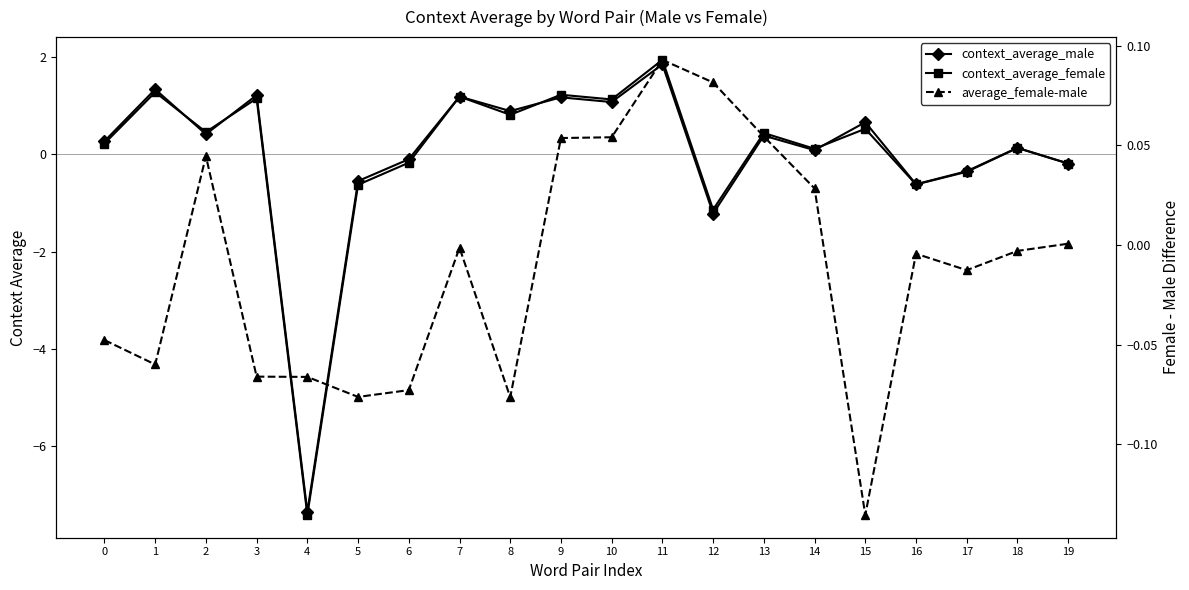

At which category is the sum across all series the highest?

11